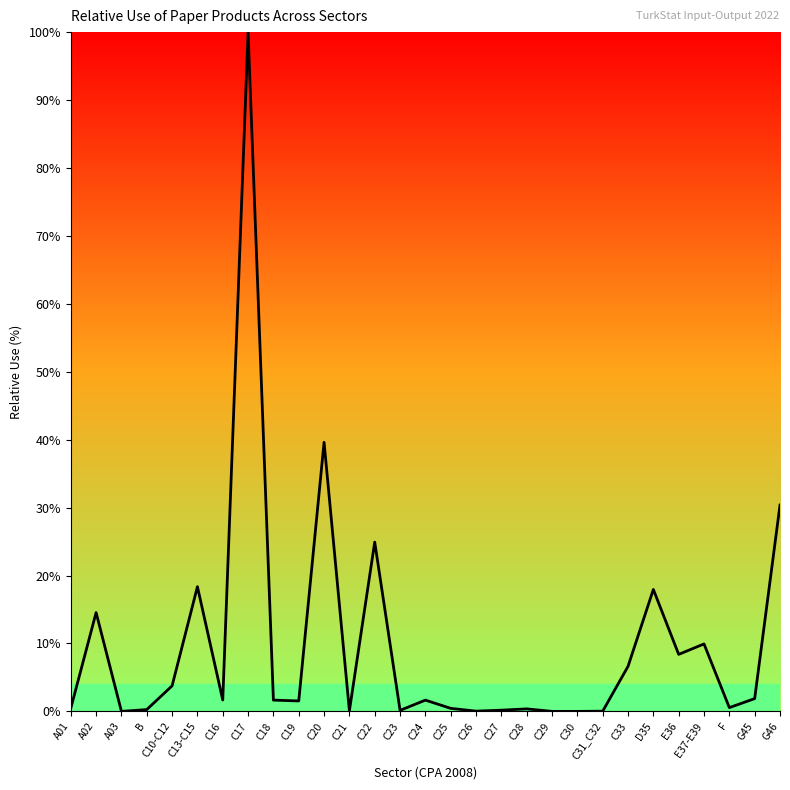

Does the chart have visible grid lines?

No